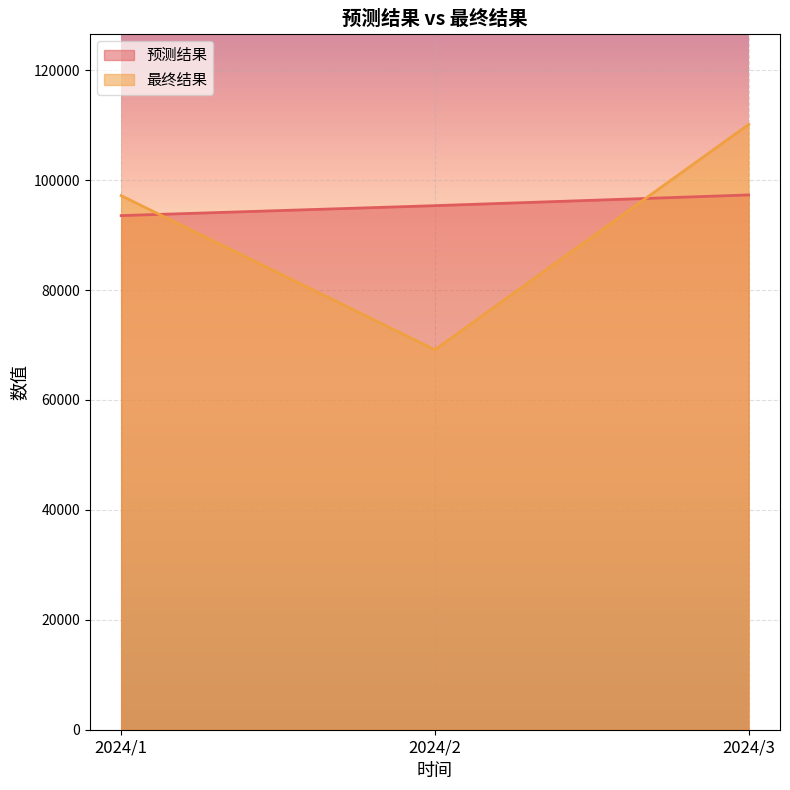

The value of 预测结果 at 2024/1 is 24284.0. True or false?

False